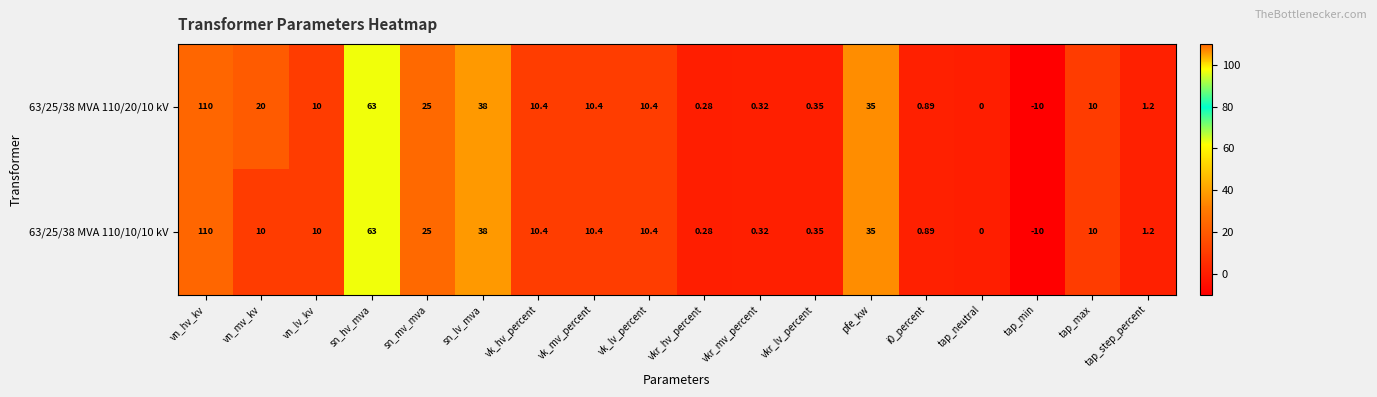

At which category does the chart reach its peak across all series?

vn_hv_kv